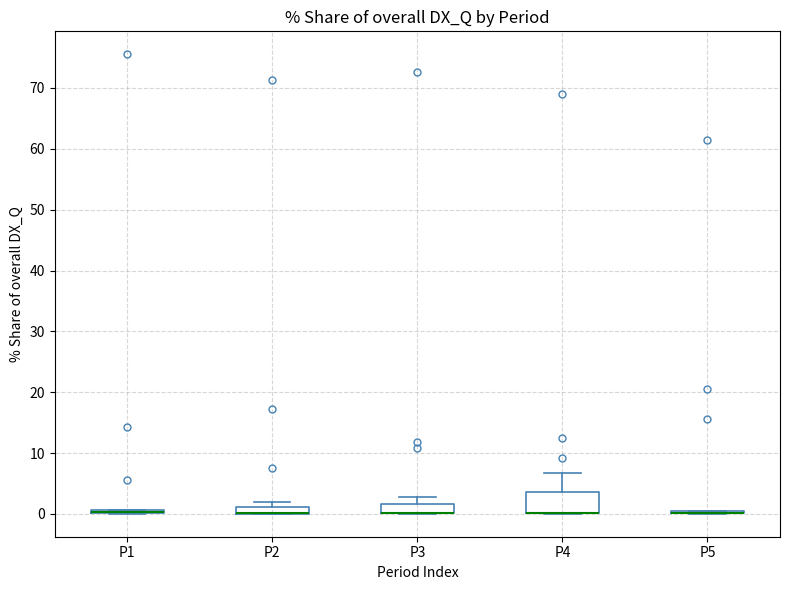

Where is the lower edge of the box for P1 on the y-axis? The values are not printed on the chart, so give them approximately, as read against the axis.

0